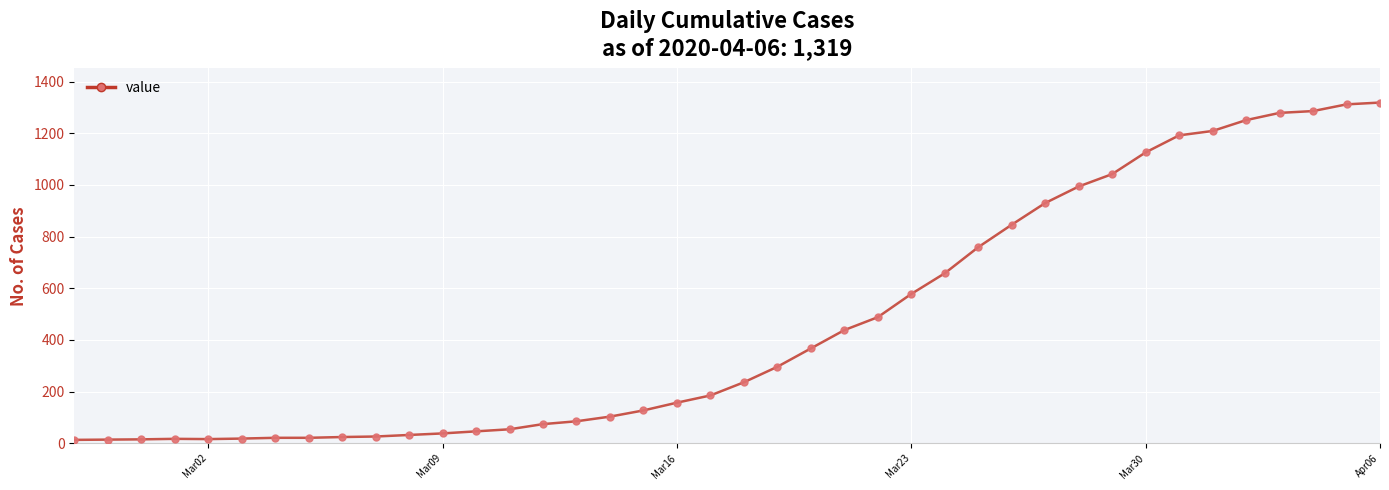

What is the maximum value shown in the chart?

1319